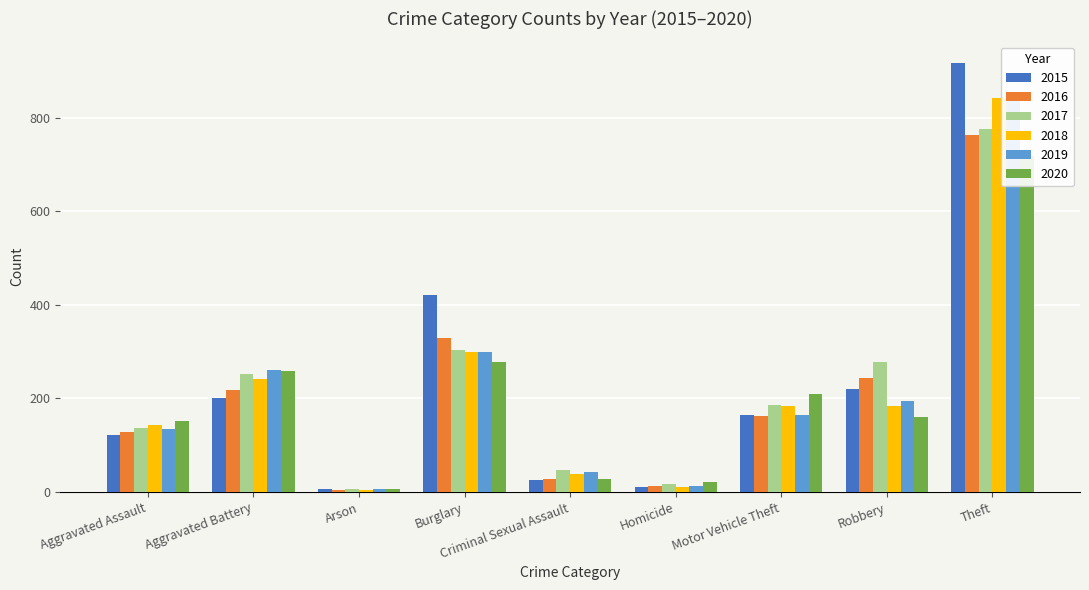

Reading left to right, transcribe all the data shown in this chart.

2015: Aggravated Assault=121	Aggravated Battery=200	Arson=6	Burglary=420	Criminal Sexual Assault=26	Homicide=10	Motor Vehicle Theft=165	Robbery=220	Theft=917
2016: Aggravated Assault=129	Aggravated Battery=219	Arson=4	Burglary=330	Criminal Sexual Assault=27	Homicide=13	Motor Vehicle Theft=163	Robbery=244	Theft=762
2017: Aggravated Assault=138	Aggravated Battery=252	Arson=6	Burglary=304	Criminal Sexual Assault=47	Homicide=18	Motor Vehicle Theft=187	Robbery=277	Theft=776
2018: Aggravated Assault=143	Aggravated Battery=242	Arson=4	Burglary=300	Criminal Sexual Assault=38	Homicide=12	Motor Vehicle Theft=184	Robbery=183	Theft=841
2019: Aggravated Assault=134	Aggravated Battery=260	Arson=7	Burglary=300	Criminal Sexual Assault=43	Homicide=13	Motor Vehicle Theft=164	Robbery=194	Theft=854
2020: Aggravated Assault=151	Aggravated Battery=259	Arson=6	Burglary=278	Criminal Sexual Assault=28	Homicide=21	Motor Vehicle Theft=210	Robbery=160	Theft=717